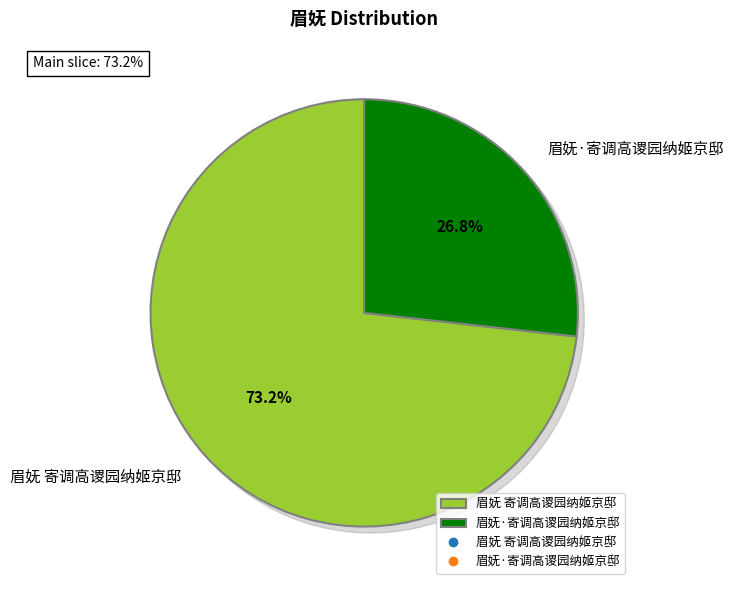

Is 眉妩 寄调高谡园纳姬京邸 the majority of the pie?

Yes